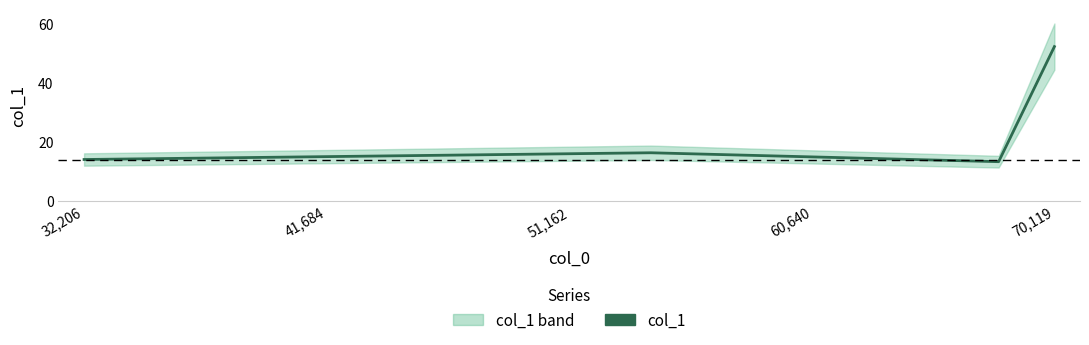

What is the maximum value shown in the chart?

52.3